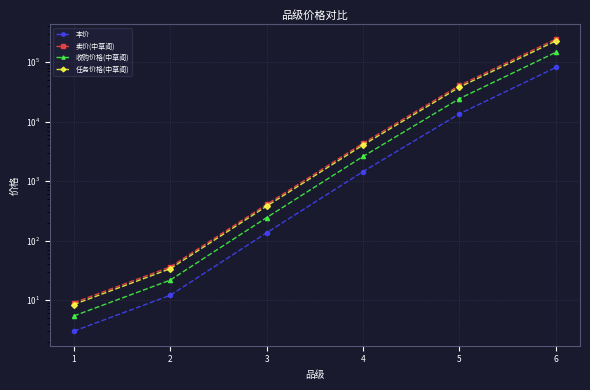

What is the difference between the 任务价格(中草阁) values at 4 and 5?

33768.0